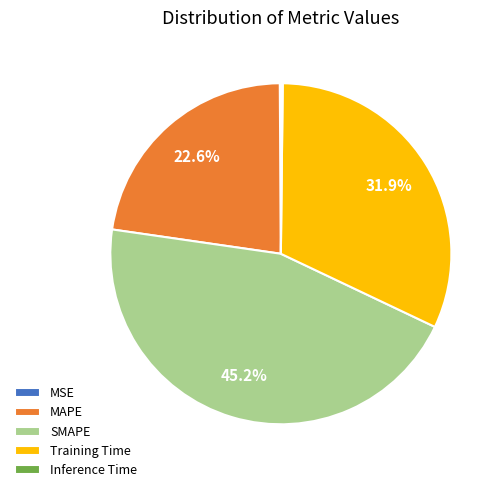

What is the total percentage of Training Time and MAPE?

54.5%